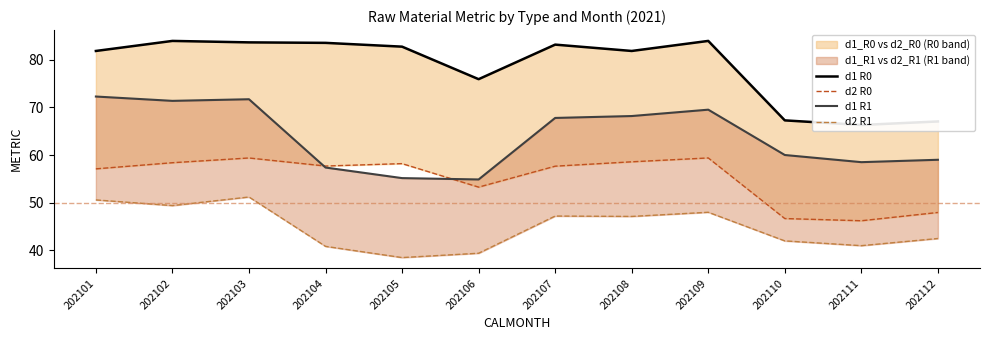

Is the value of d1 R1 at 202103 greater than the value of d2 R1 at 202109?

Yes